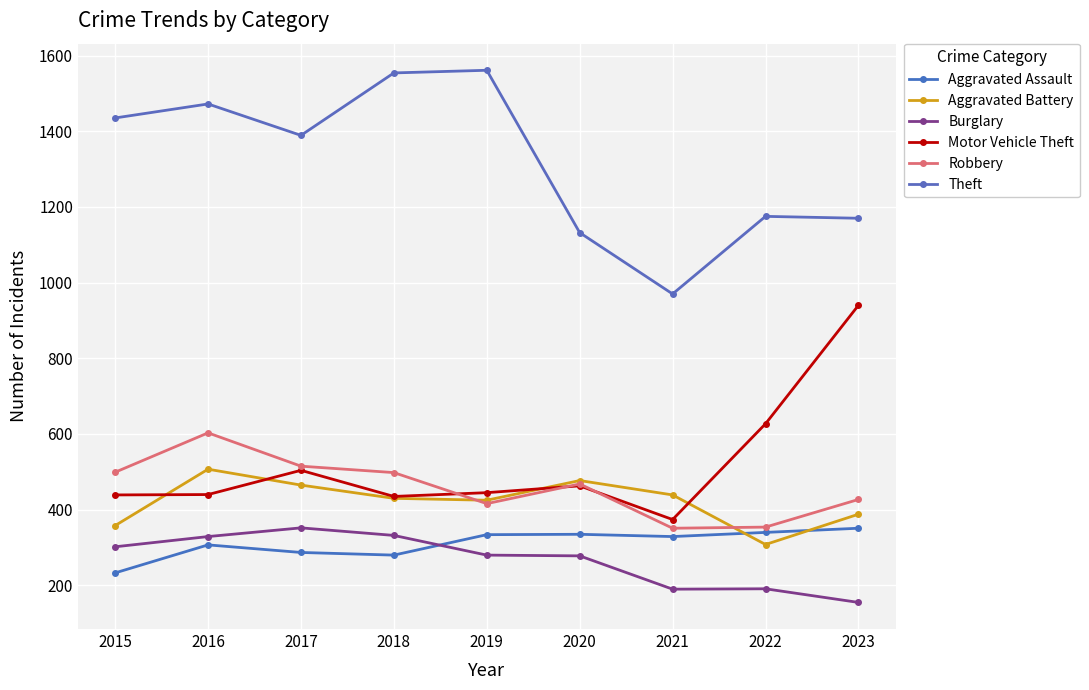

What is the total value across all series at 2021?

2653